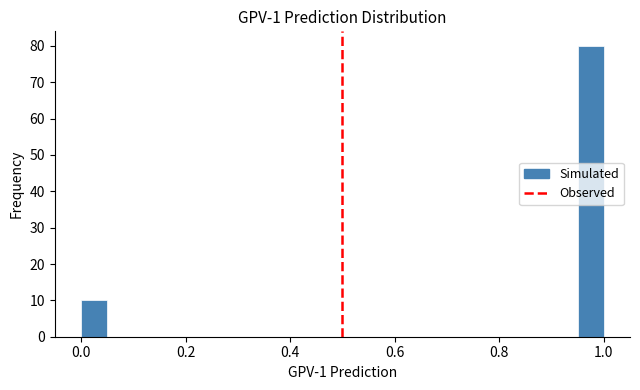

Read against the x-axis, roughly where is the centre of the tallest bar?

0.98